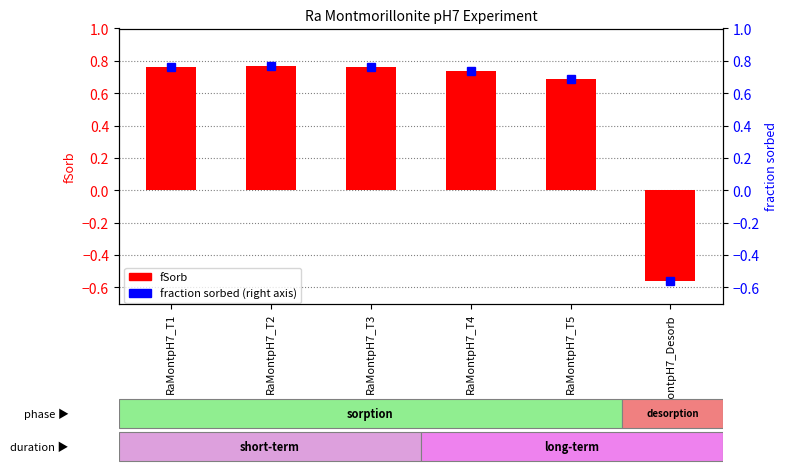

What is the value of the fSorb bar at the 2nd from the left?

0.8